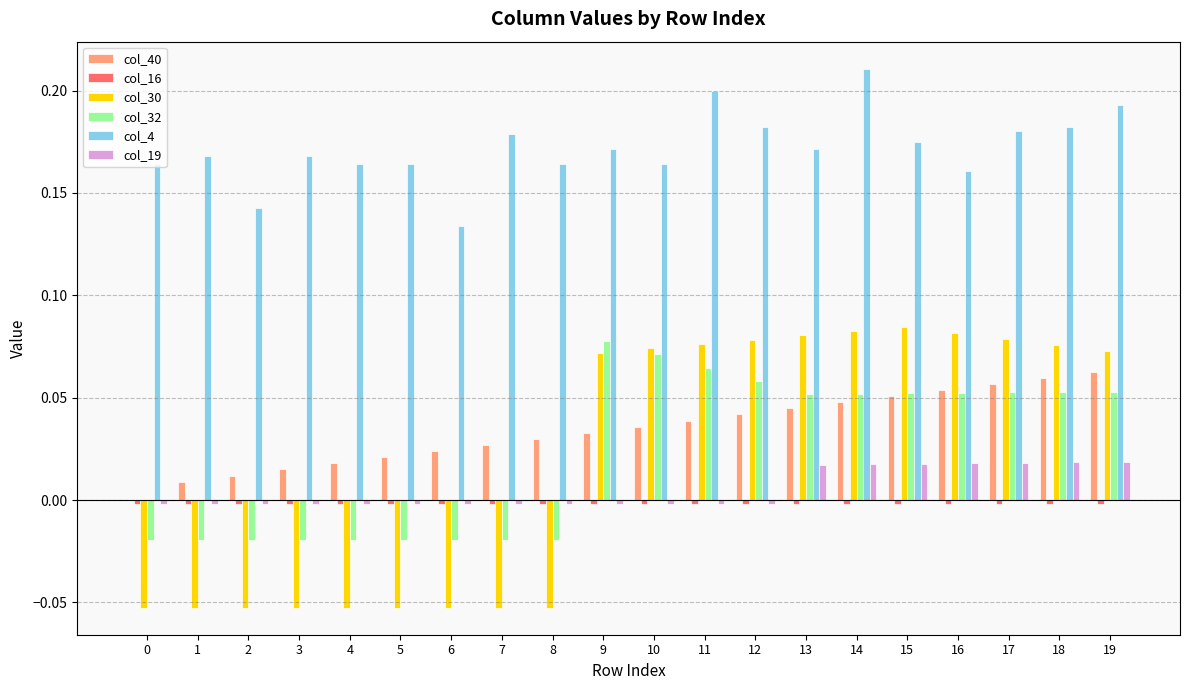

True or false: col_4 has a value of 0.3 at 10.

False